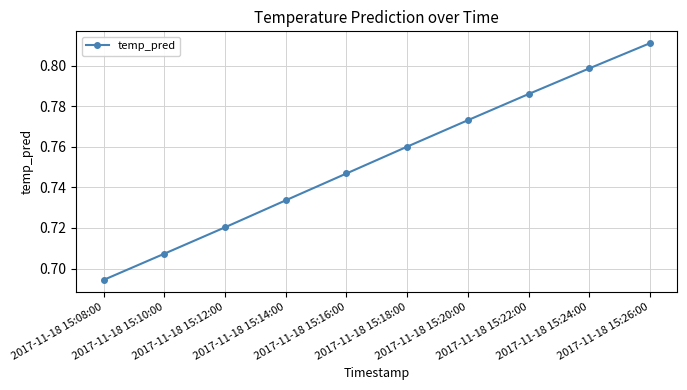

Count the number of data series in this chart.

1